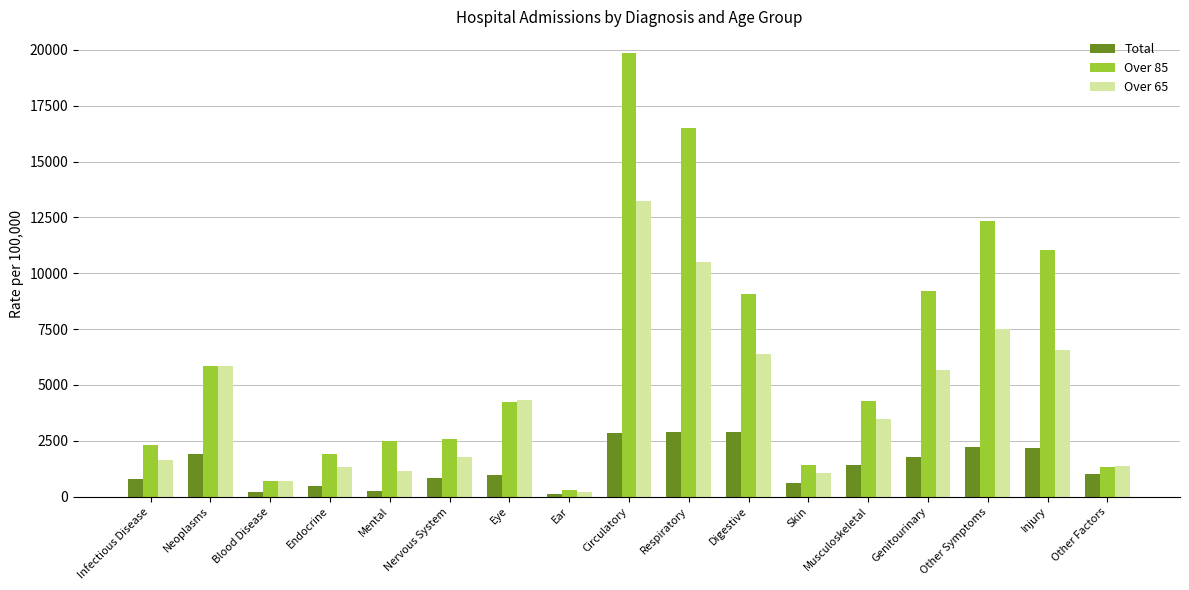

Rank the series by their maximum value, from highest to lowest.

Over 85, Over 65, Total